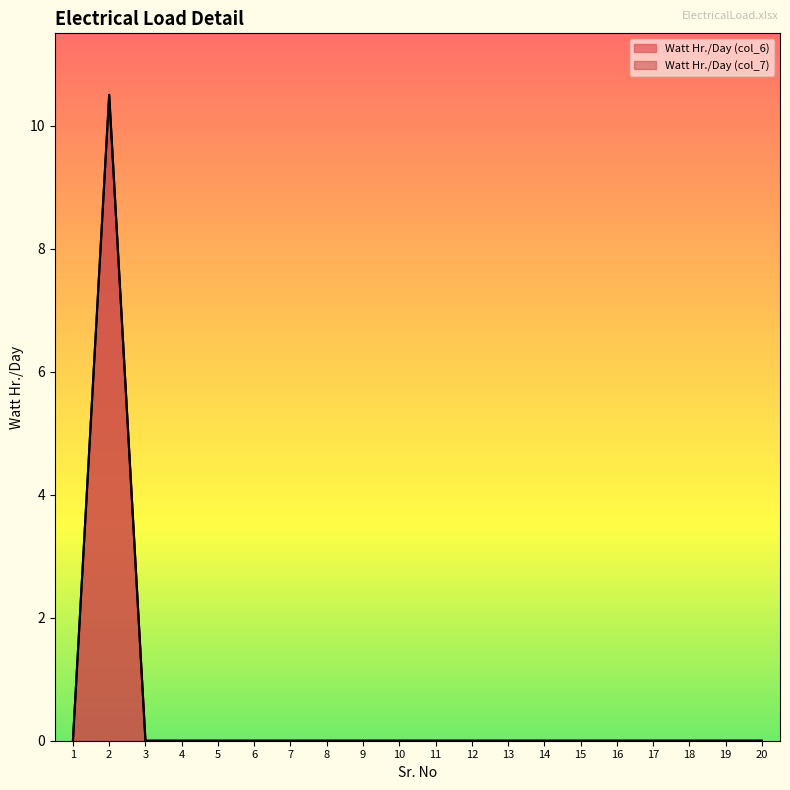

True or false: Watt Hr./Day (col_6) has more than 1 interior local peaks.

False